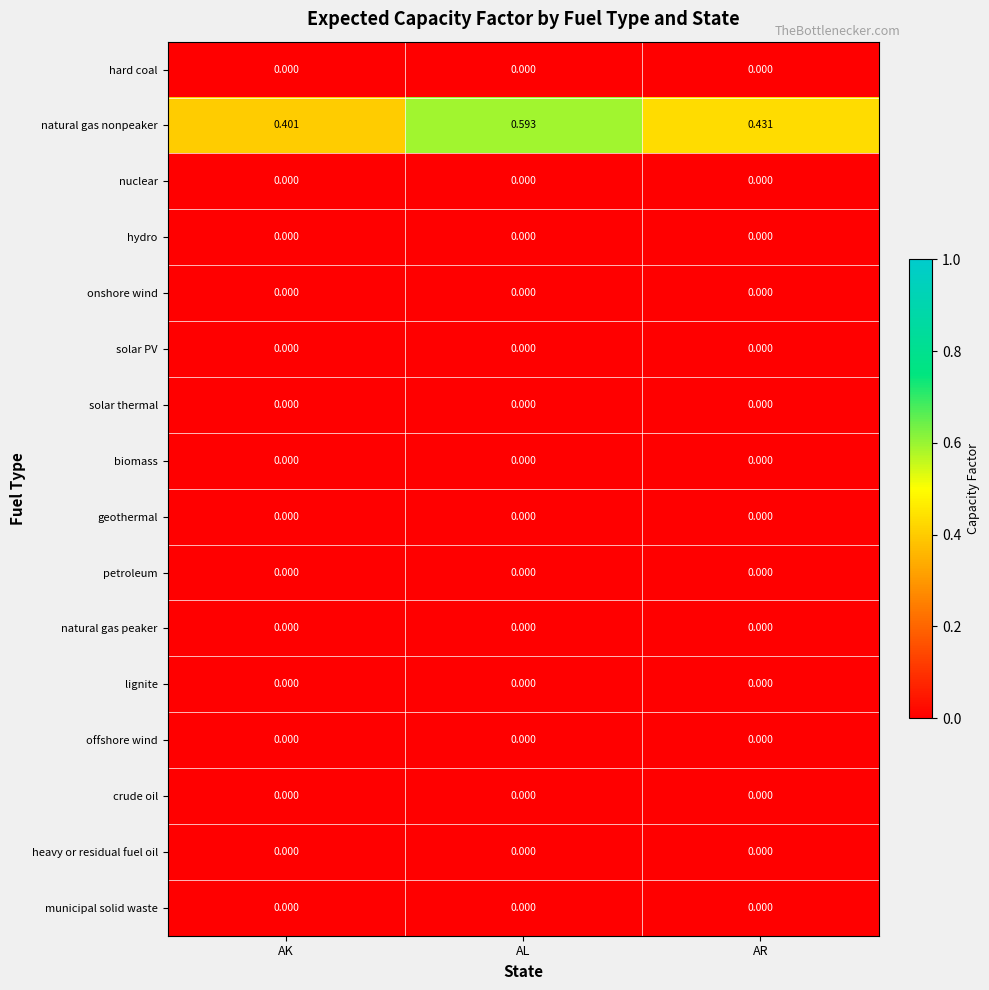

At which category is the sum across all series the highest?

AL